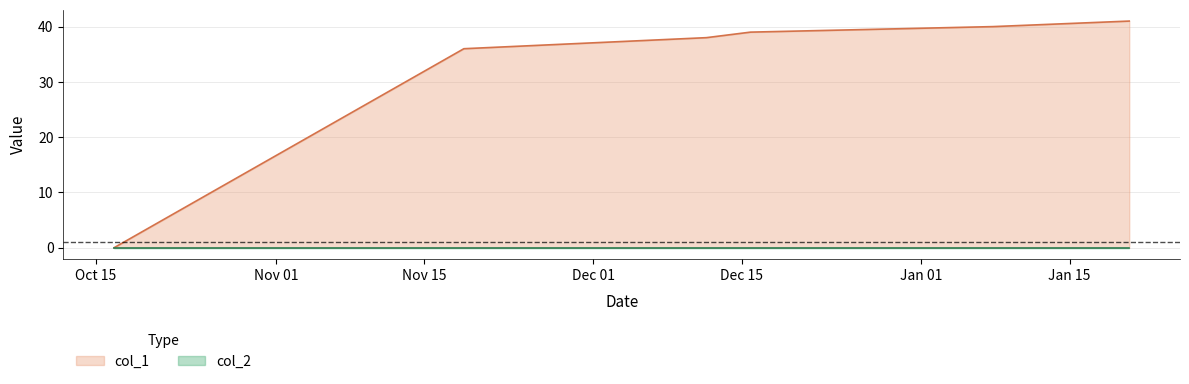

How many distinct data groups are displayed?

2